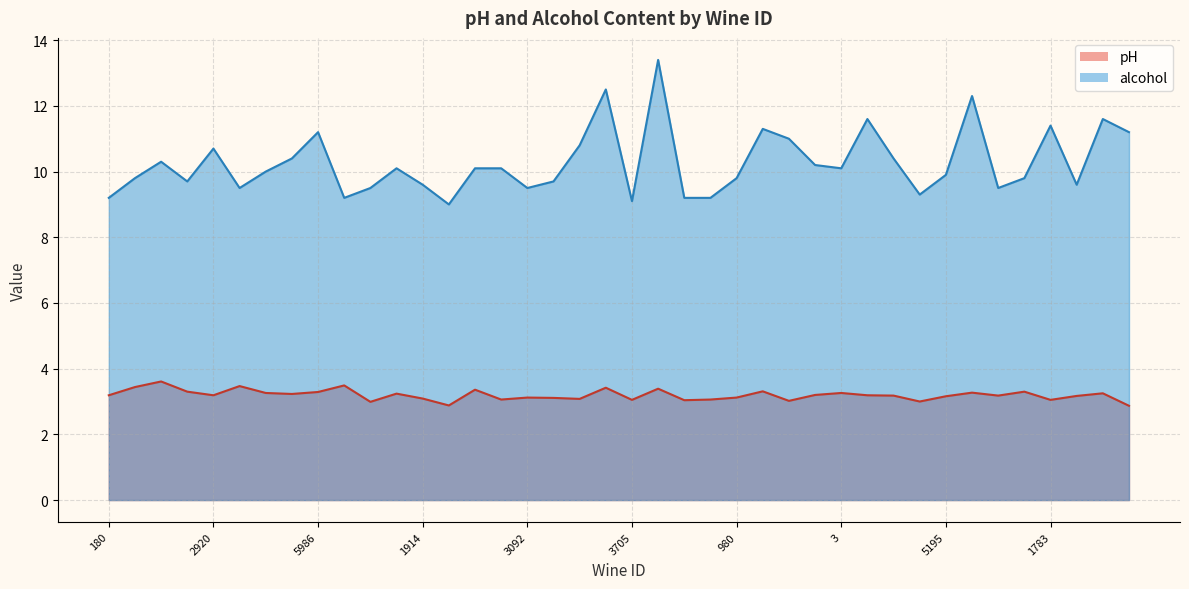

True or false: pH and alcohol cross at least once.

False